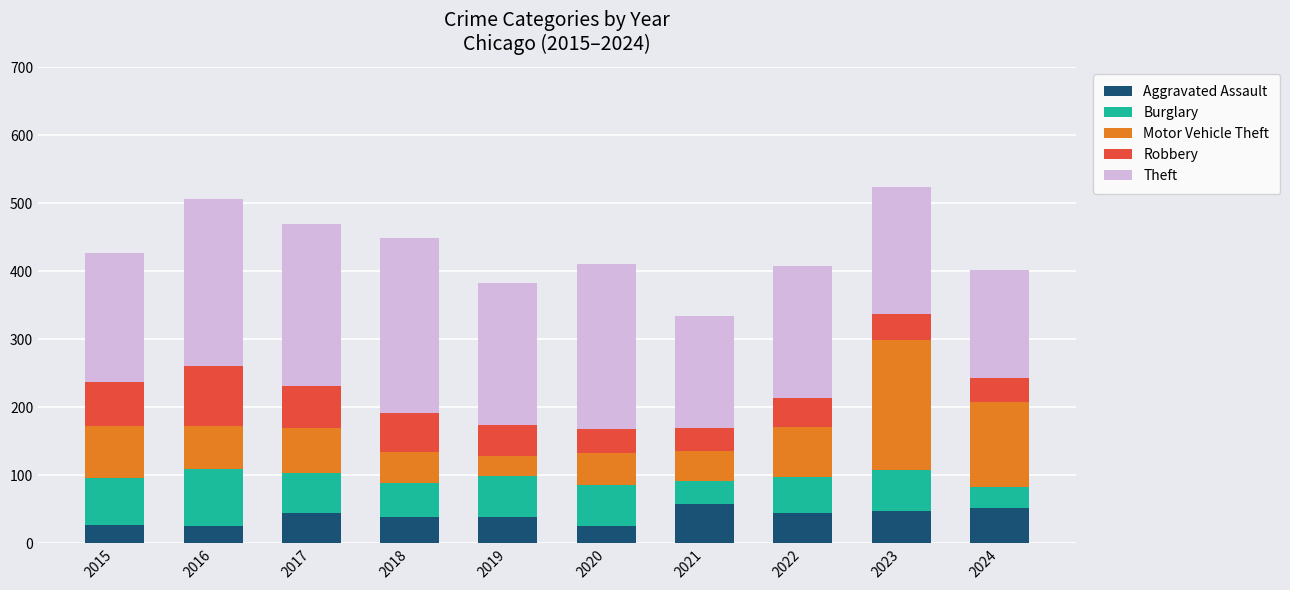

The Aggravated Assault series shows 12 at 2024. True or false?

False